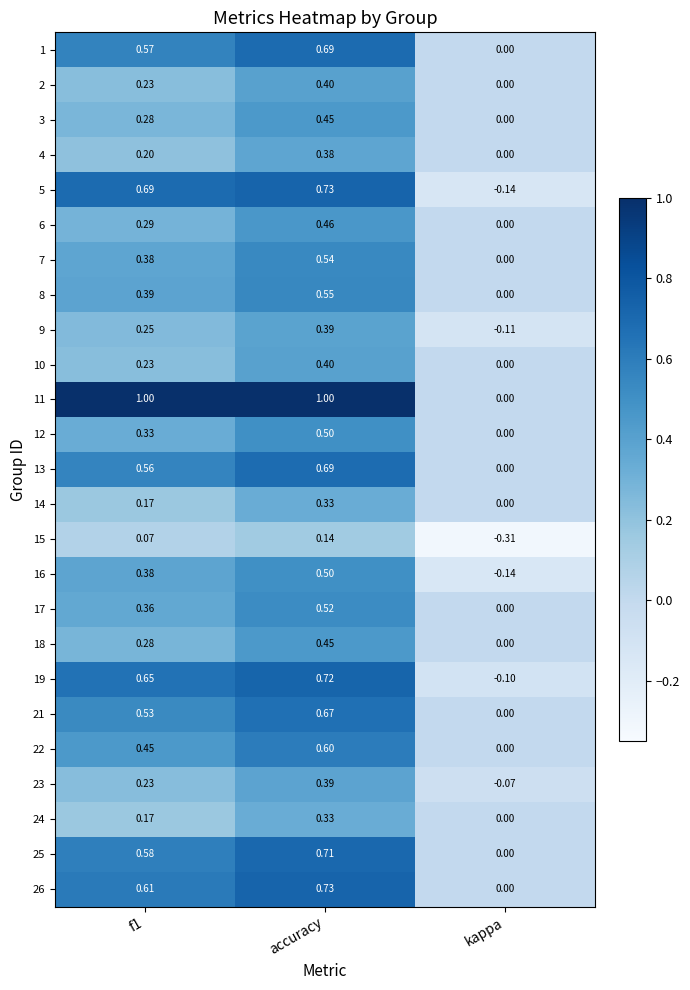

At which category is the sum across all series the highest?

accuracy